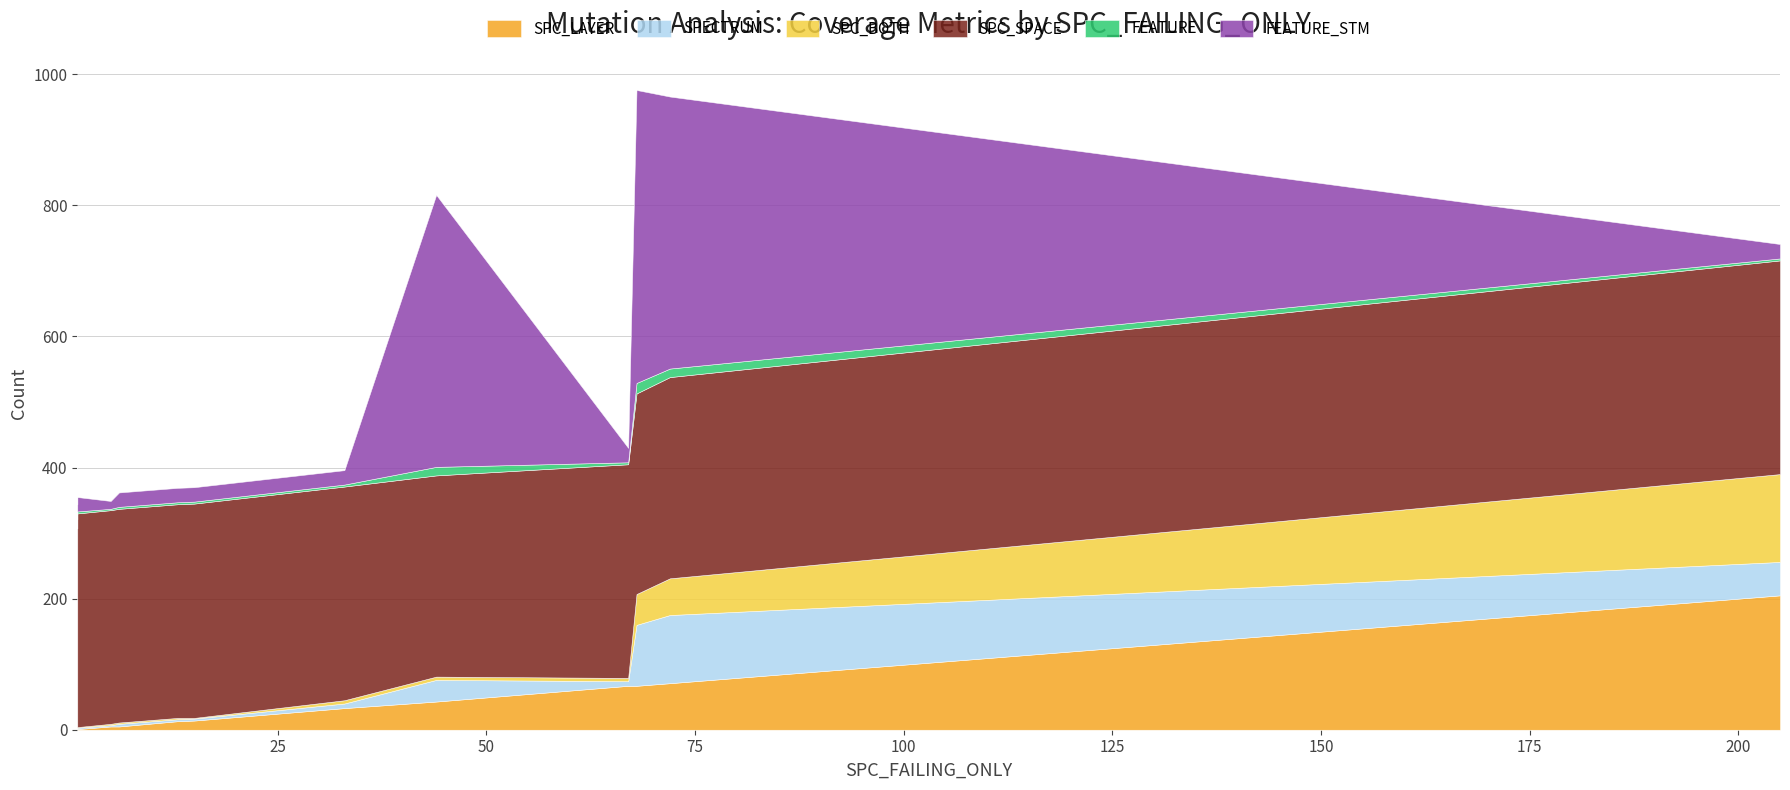

Between 68 and 5, which is larger?

68